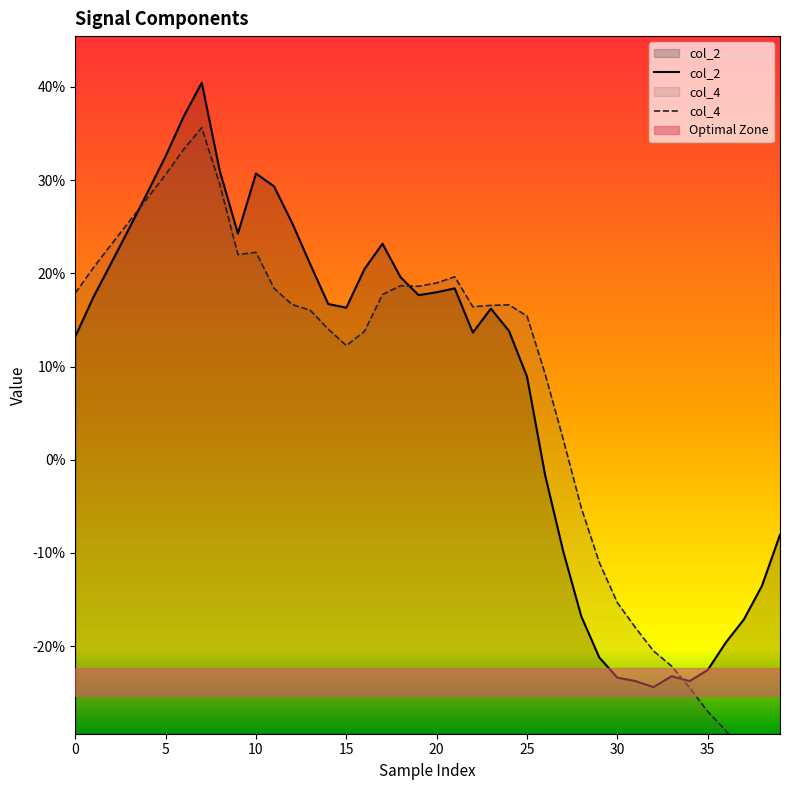

Is it true that col_2 equals 0.9 at 16?

False